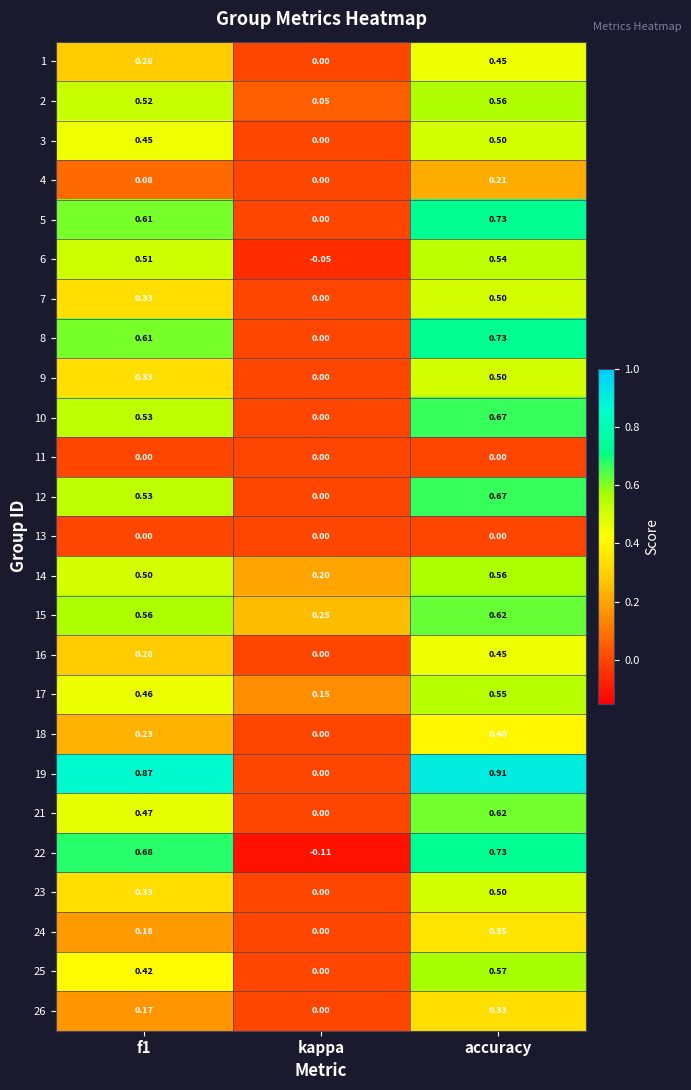

At which category is the sum across all series the highest?

accuracy